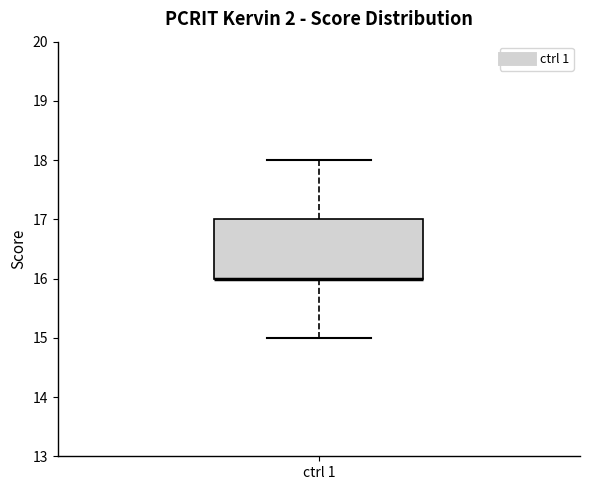

Transcribe this box plot: give where the median line is, the range the box spans, and where the two whiskers end, as read against the y-axis. The values are not printed on the chart, so give them approximately, as read against the axis.

median 16 (drawn on the box's lower edge), box 16 to 17, whiskers 15 to 18